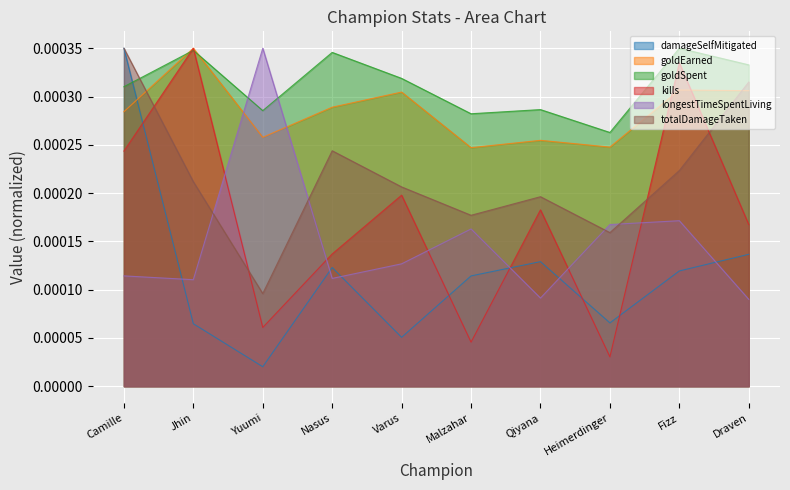

Which category has the lowest value across all series?

Yuumi